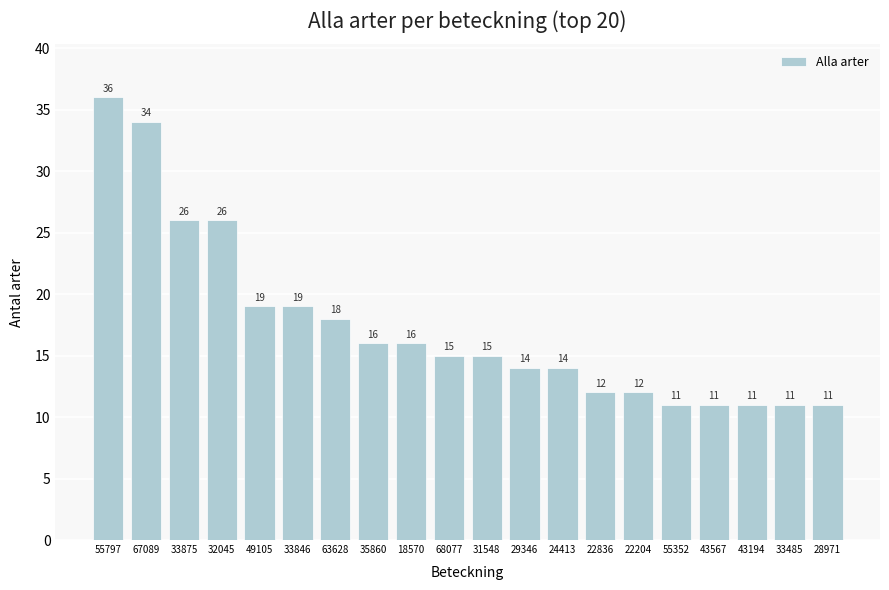

The chart shows a value of 6 at 43194. True or false?

False